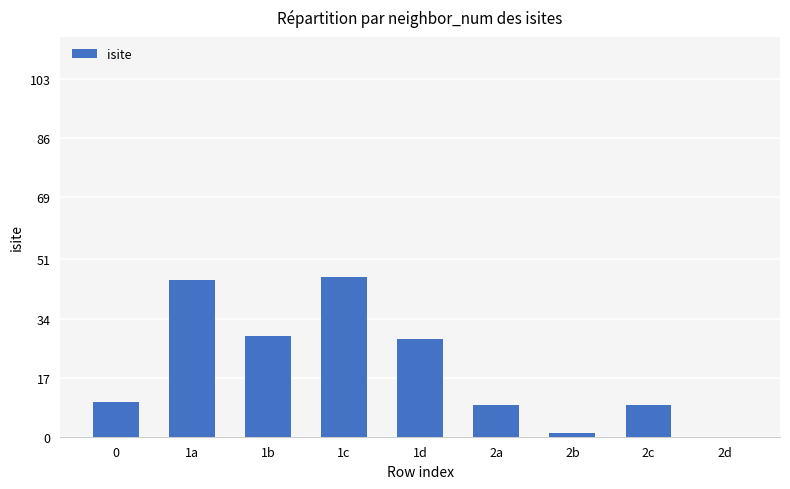

What is the sum of all values?

177